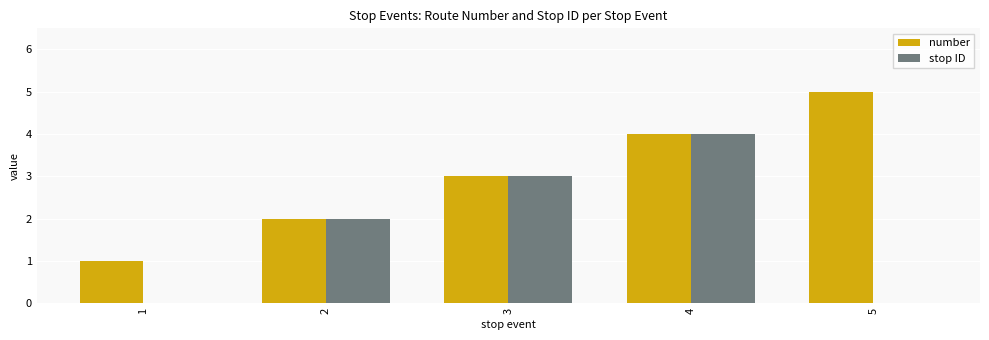

Between 1 and 2, which series saw the biggest shift?

stop ID